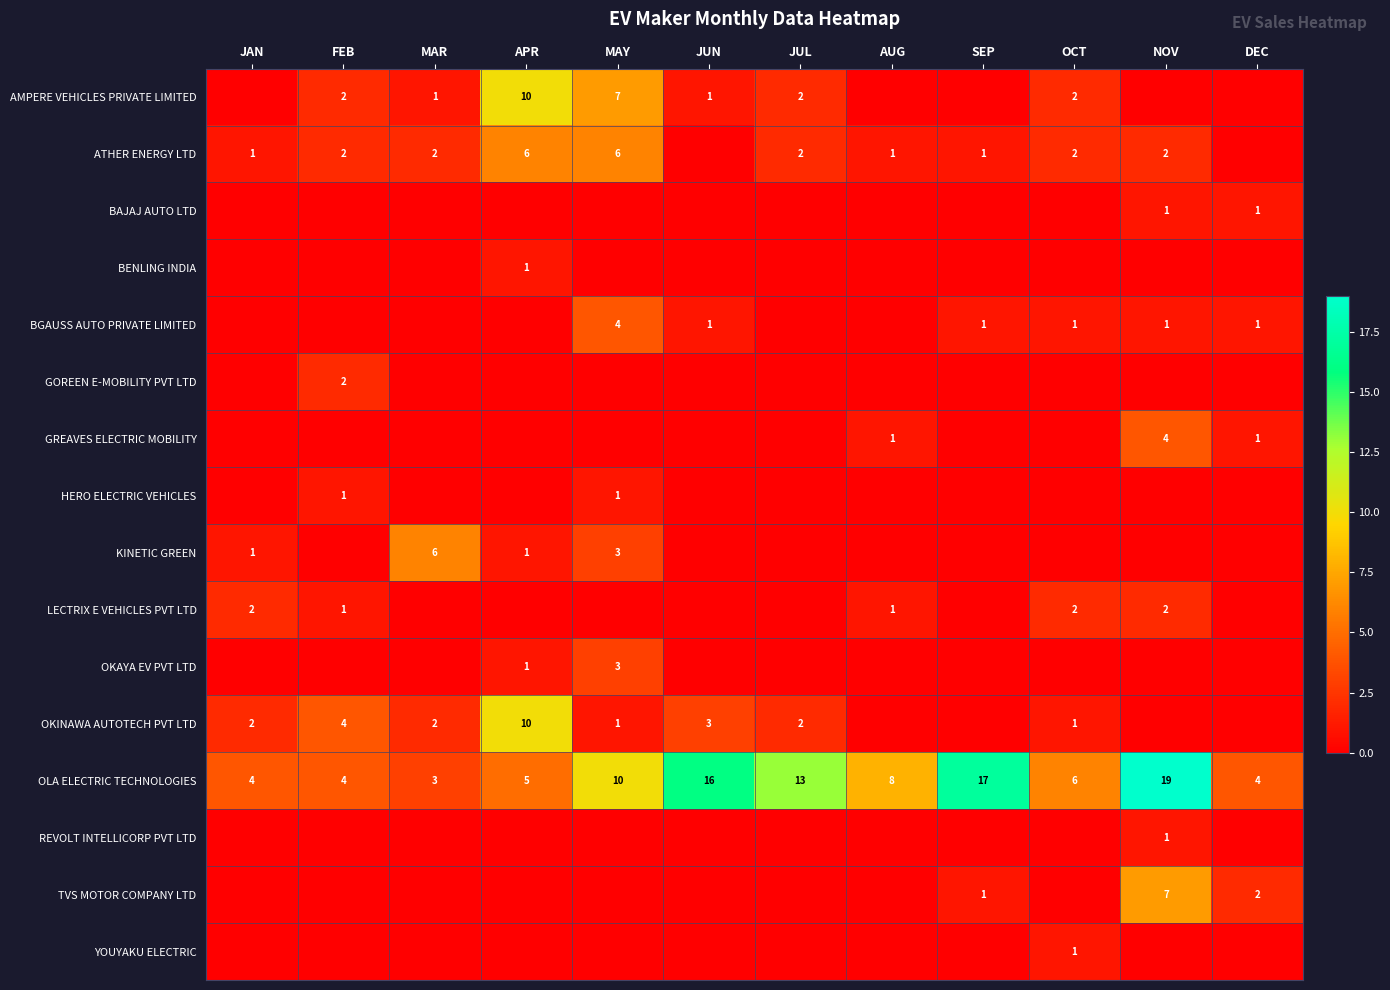

Is it true that AMPERE VEHICLES PRIVATE LIMITED equals 2 at JUN?

False